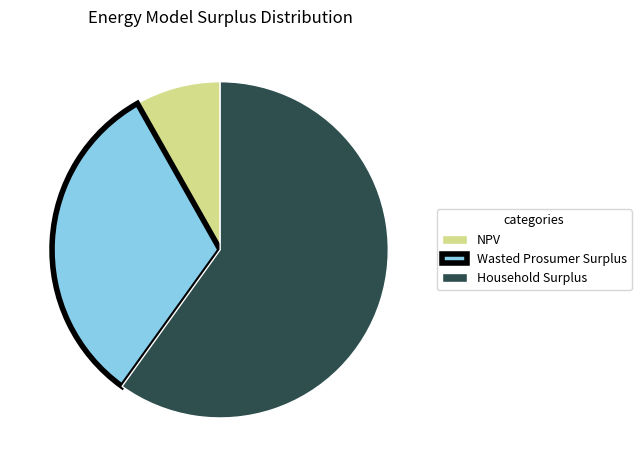

How many segments does this pie chart have?

3